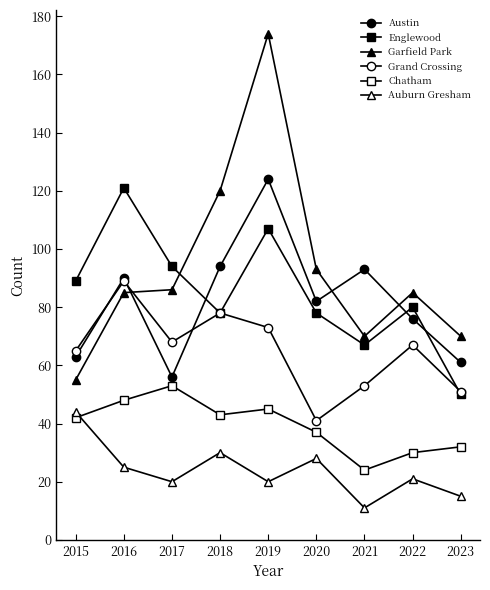

In Auburn Gresham, how many points are lower than both neighbors (excluding endpoints)?

3